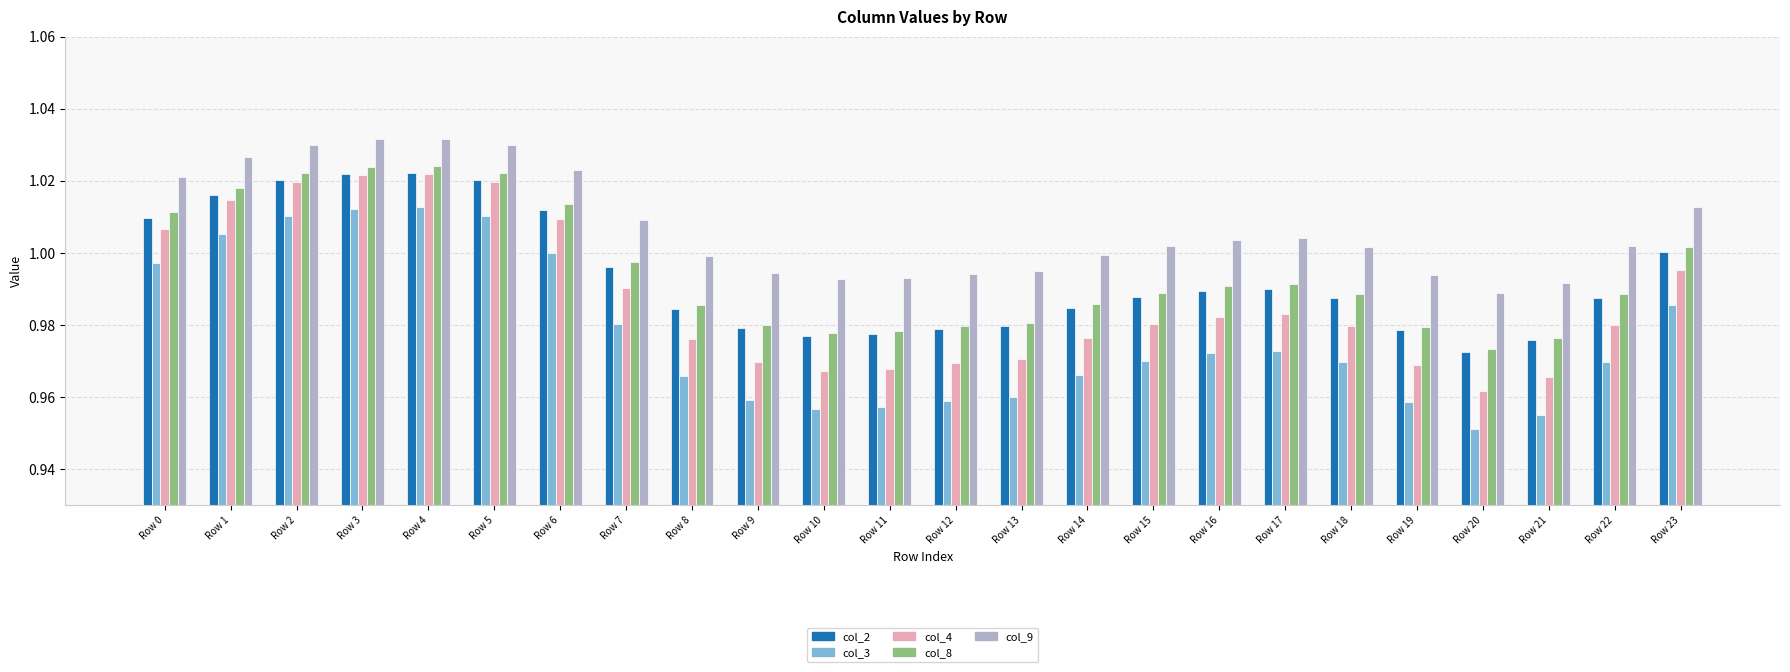

At how many categories does at least one series exceed 0?

24